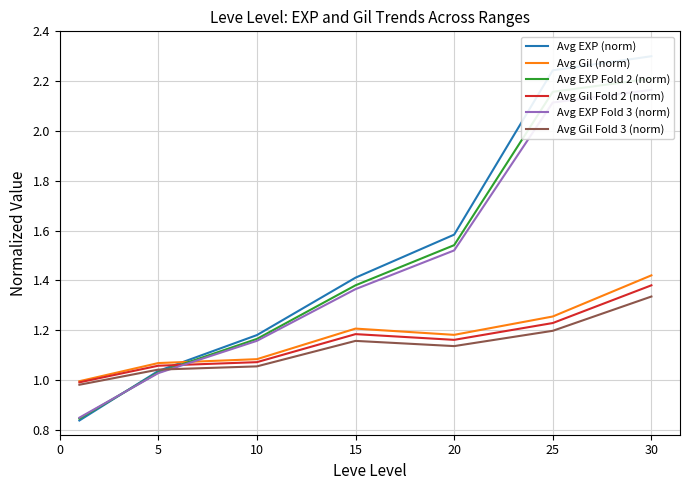

At which label is Avg EXP Fold 3 (norm) closest to 1?

5